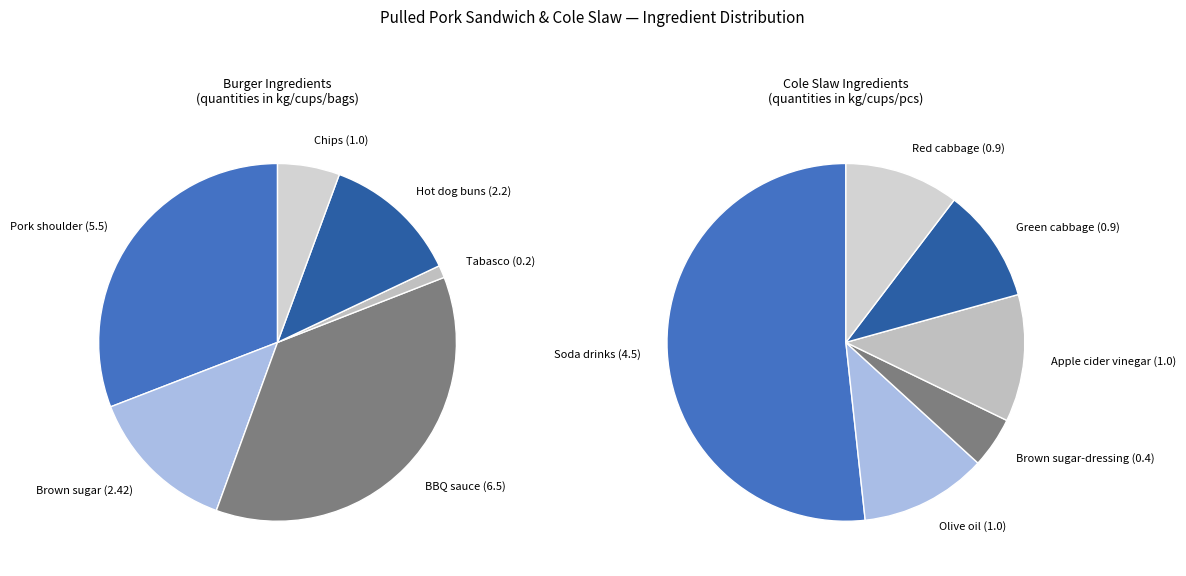

How many slices are in this pie chart?

12